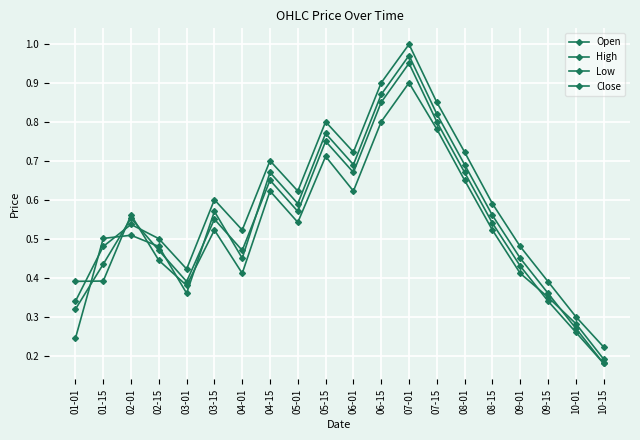

Is this an area chart (filled region under the line)?

No